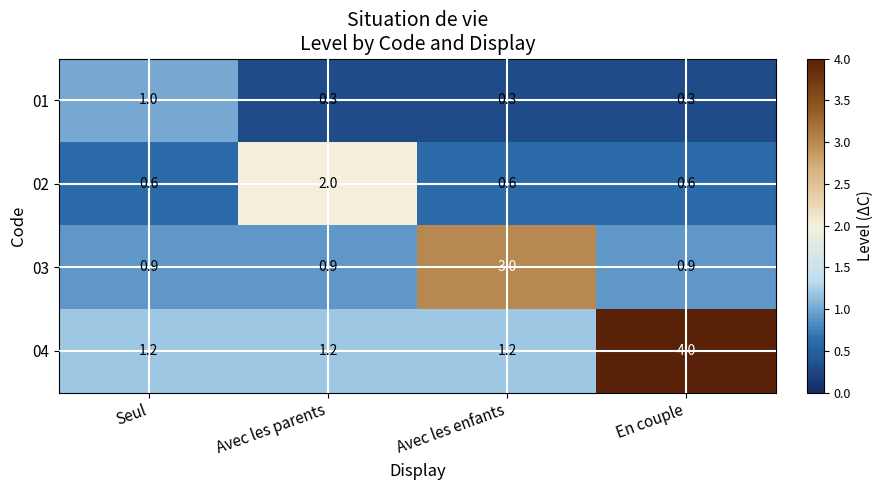

List the series in order of their peak value, lowest first.

01, 02, 03, 04